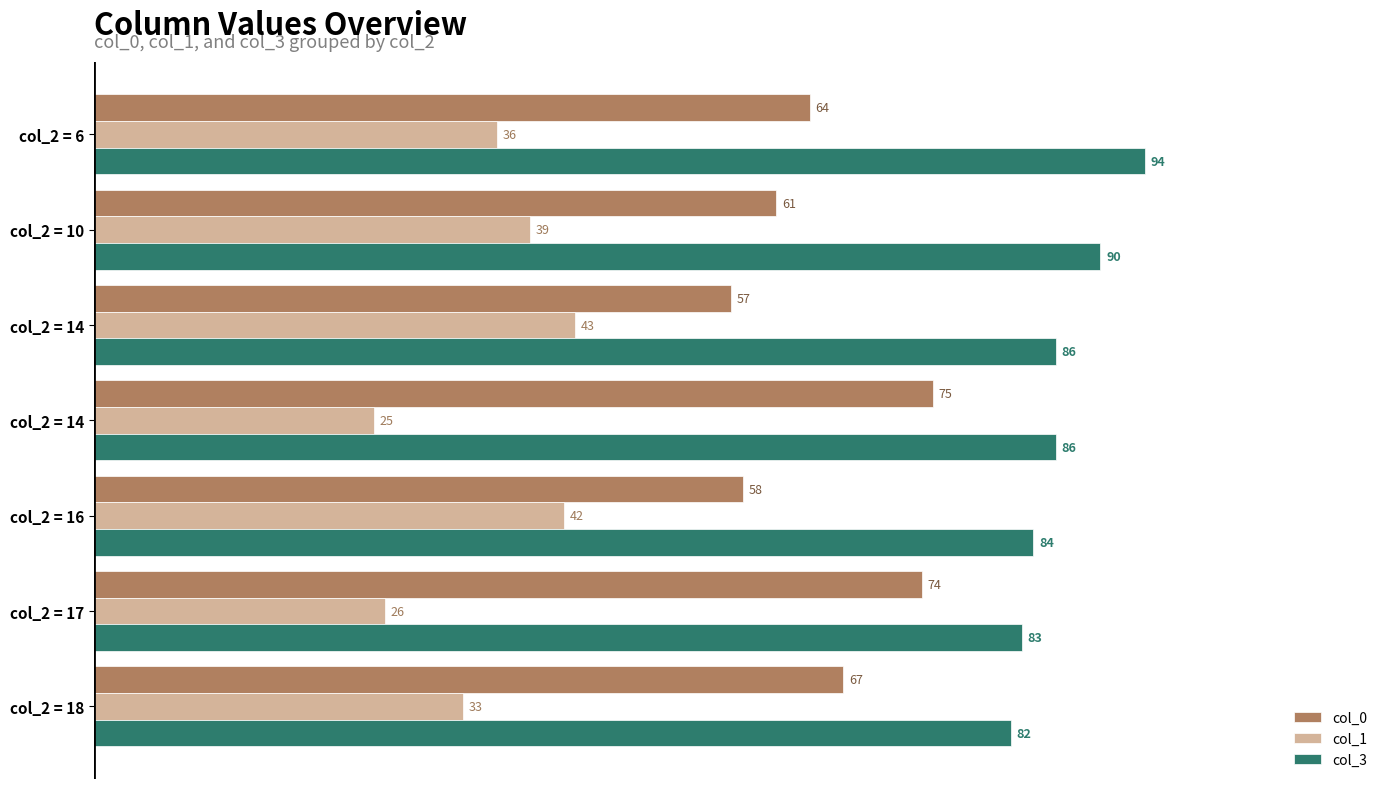

Reading right to left, extract all data points from this chart.

col_0: 64	61	57	75	58	74	67
col_1: 36	39	43	25	42	26	33
col_3: 94	90	86	86	84	83	82